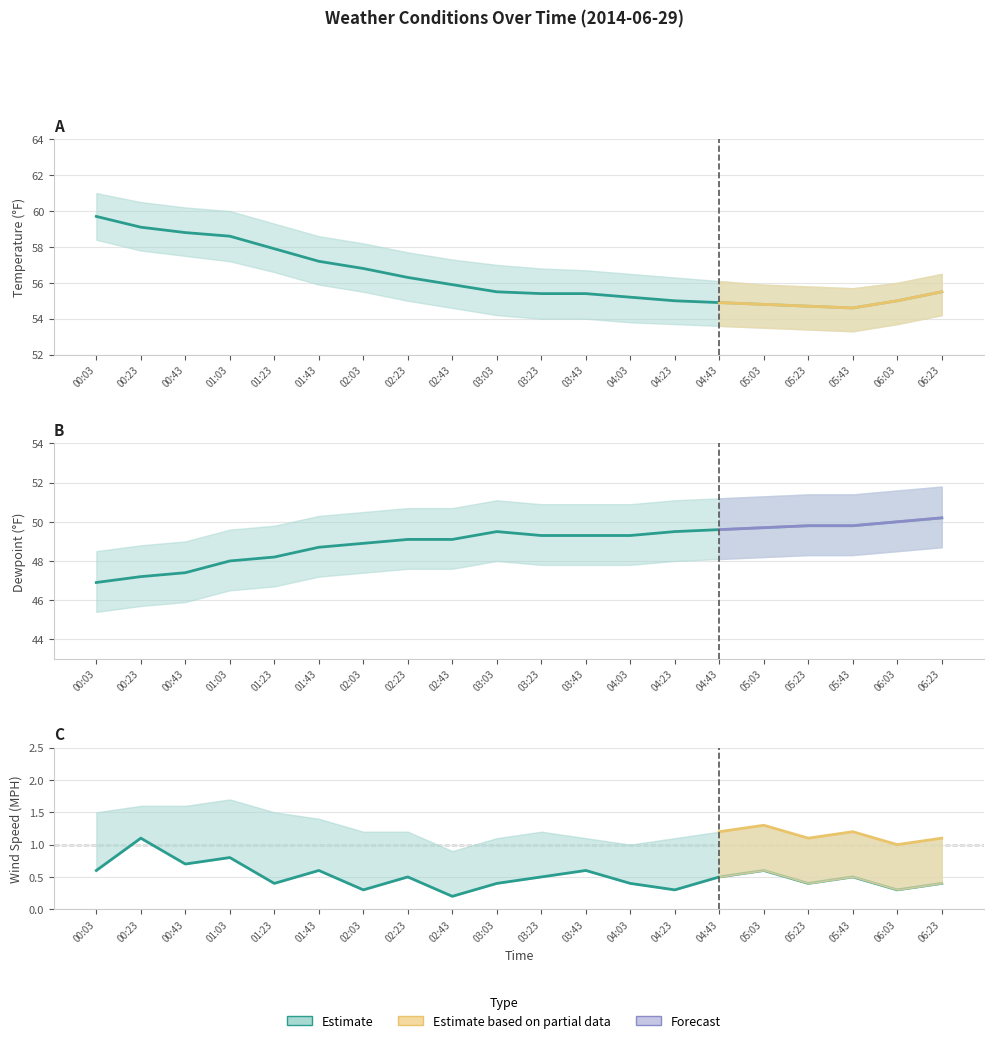

What is the difference between the highest and lowest values at 00:03?

59.1